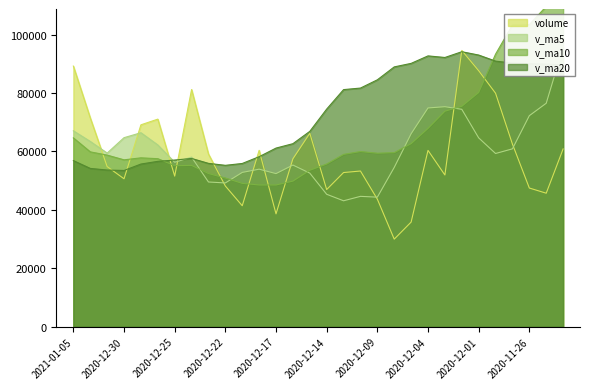

What is the lowest value of the v_ma10 series?

48496.8